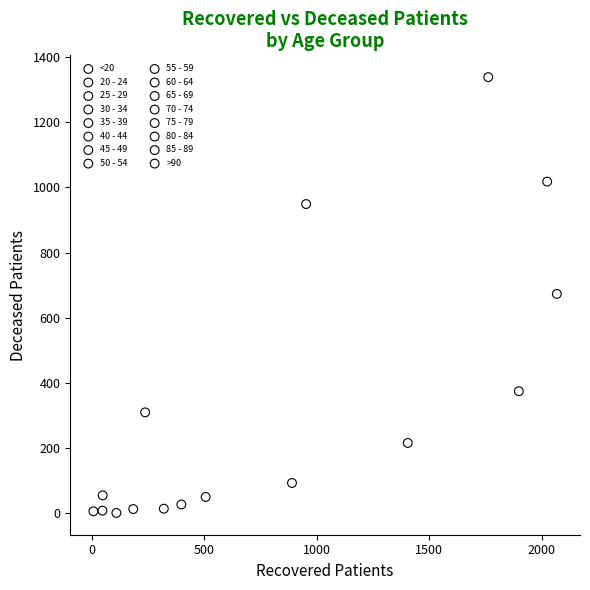

What are all the series names shown in the legend?

<20, 20 - 24, 25 - 29, 30 - 34, 35 - 39, 40 - 44, 45 - 49, 50 - 54, 55 - 59, 60 - 64, 65 - 69, 70 - 74, 75 - 79, 80 - 84, 85 - 89, >90